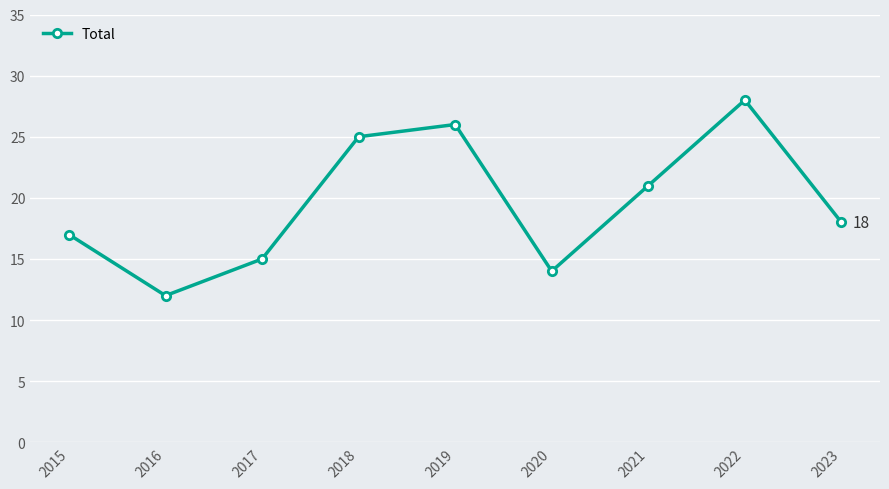

Does the chart have visible grid lines?

Yes